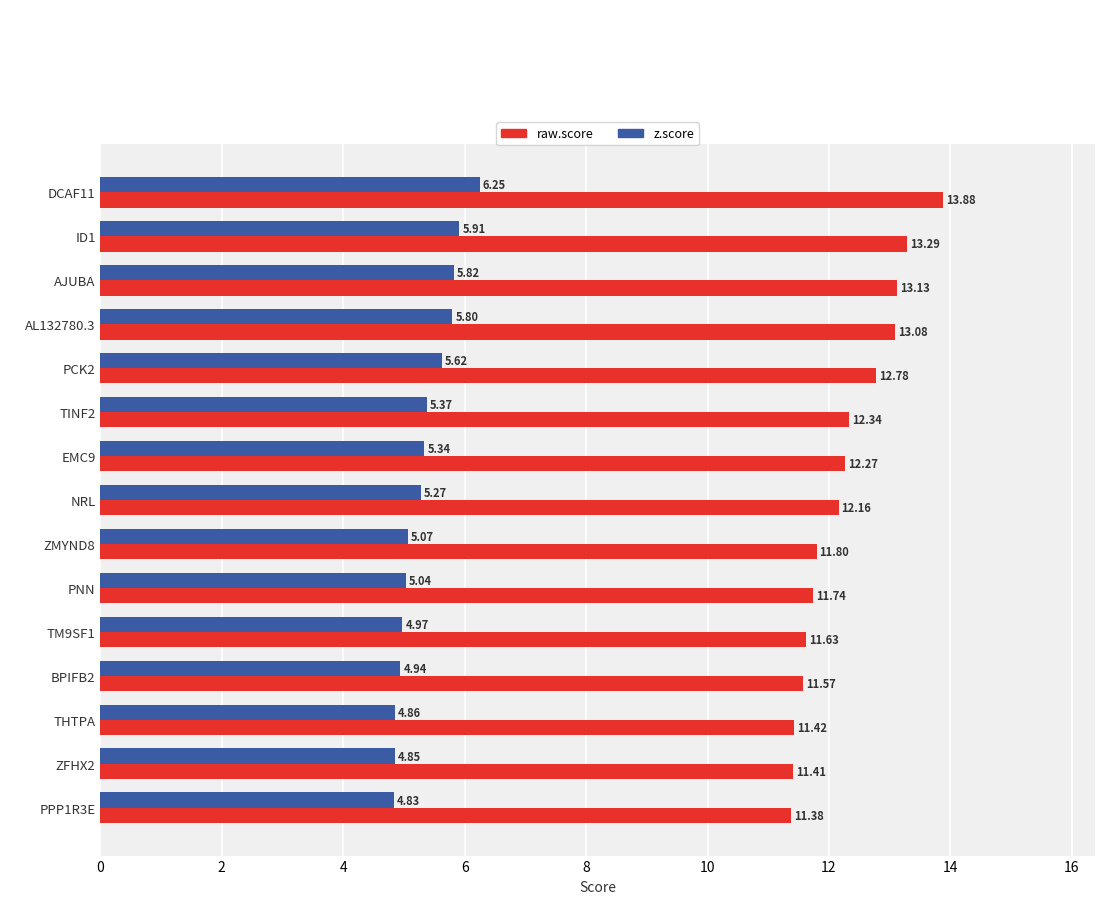

Which series has the largest range (max minus min)?

raw.score